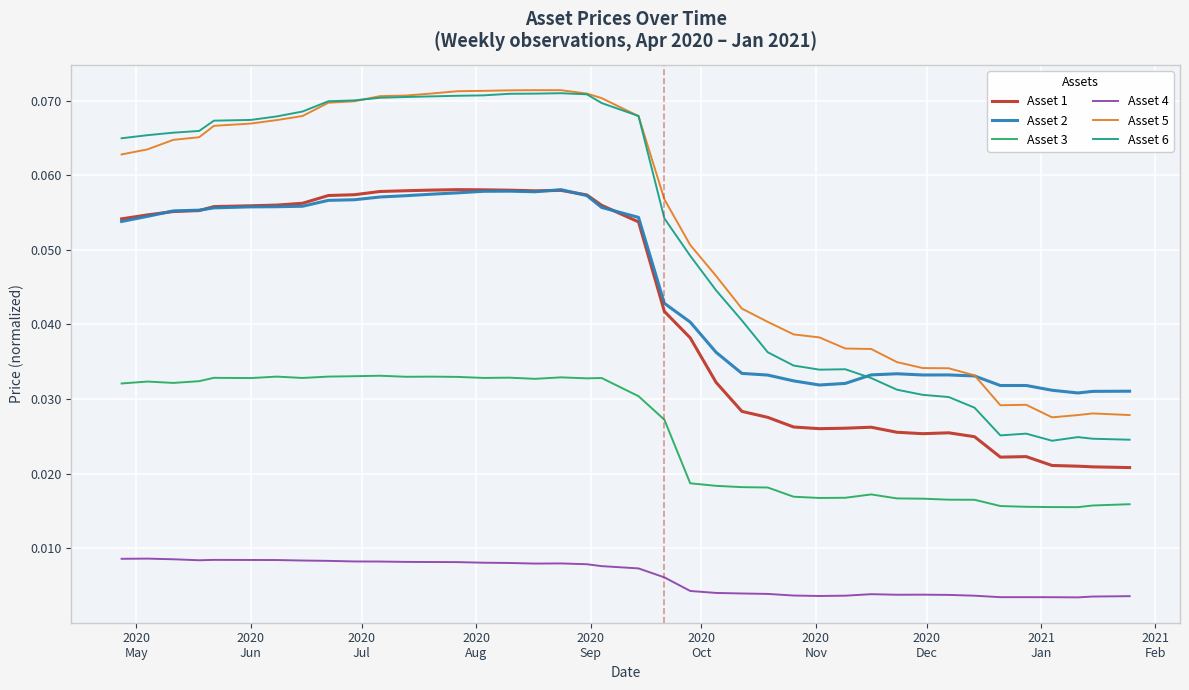

Does the chart have visible grid lines?

Yes